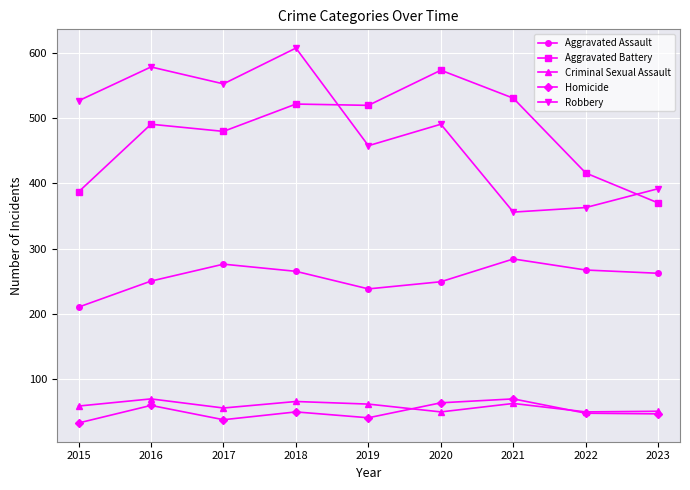

True or false: Aggravated Battery has a value of 416 at 2022.

True